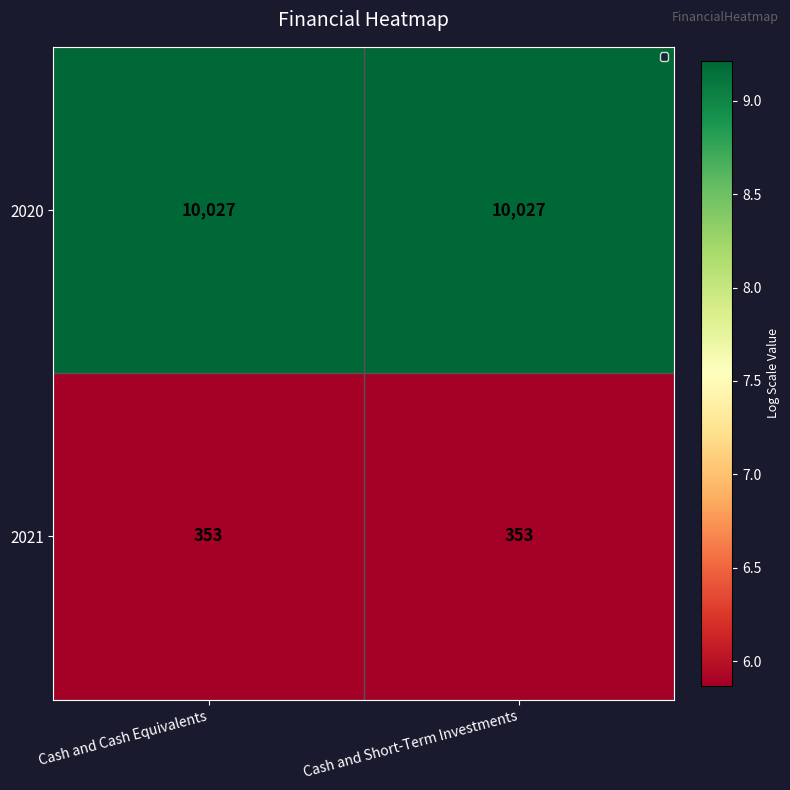

What is the sum of the 2020 values at Cash and Short-Term Investments and Cash and Cash Equivalents?

20054